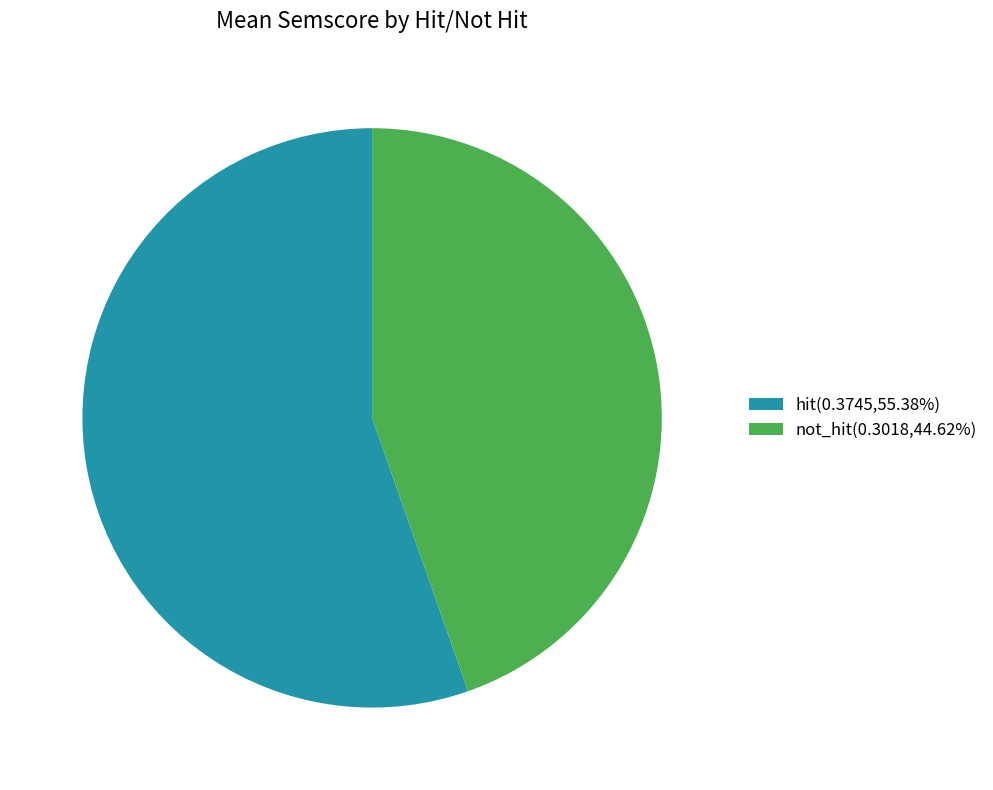

Between hit and not_hit, which is larger?

hit